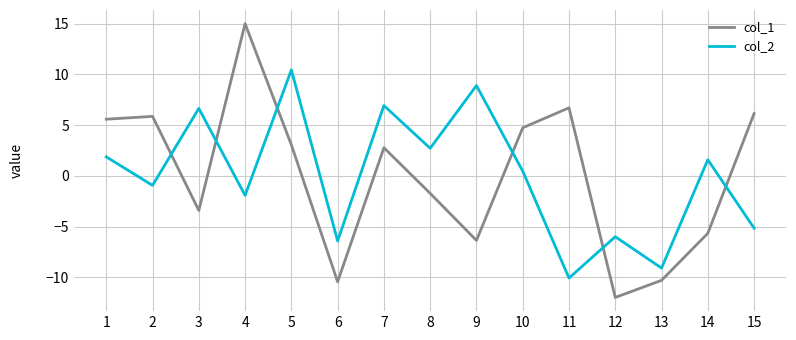

List the series in order of their peak value, lowest first.

col_2, col_1